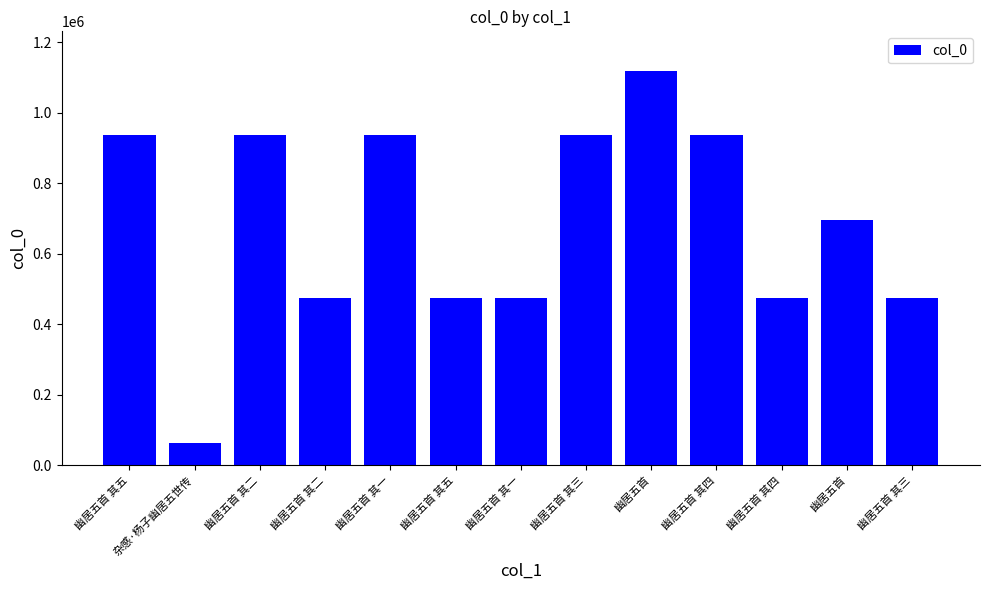

At which category does the chart reach its peak across all series?

幽居五首